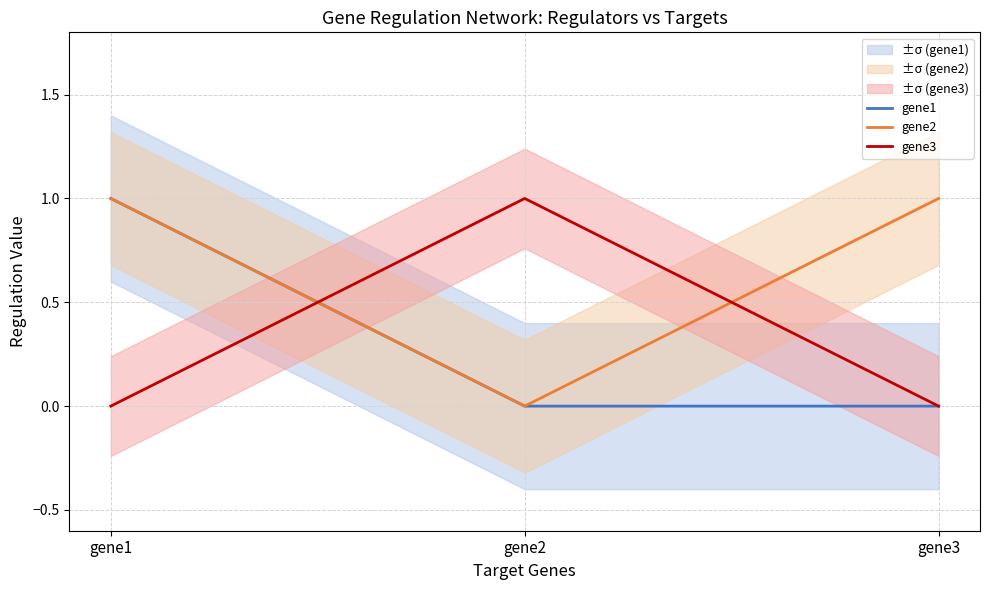

What is the difference between the gene2 values at gene3 and gene2?

1